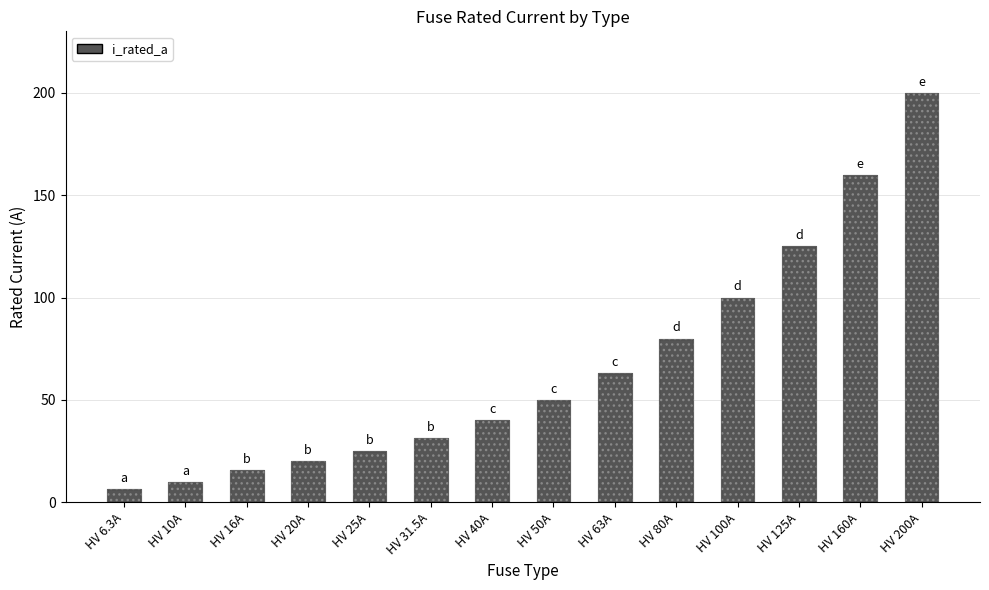

What is the difference between the values at HV 6.3A and HV 80A?

73.7